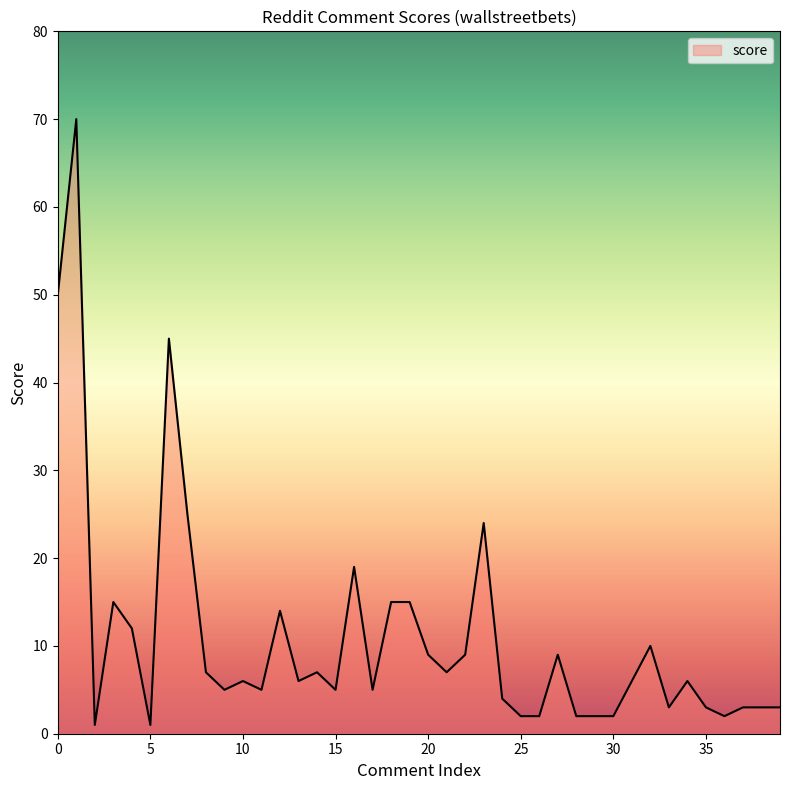

What is the maximum value shown in the chart?

70